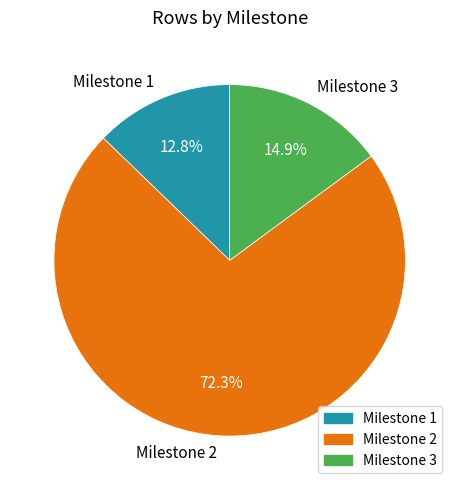

Which has a higher value, Milestone 3 or Milestone 2?

Milestone 2